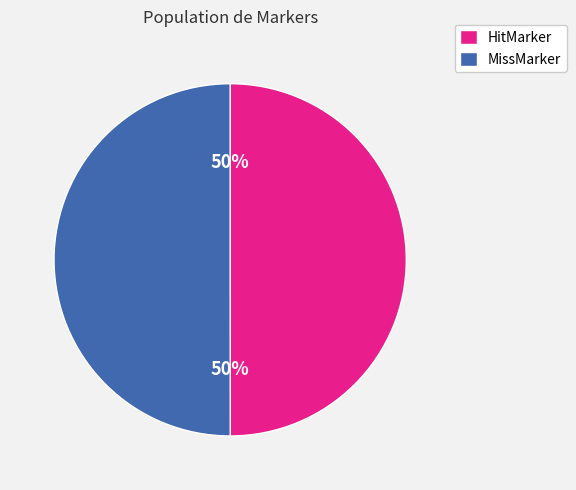

The MissMarker slice represents 35% of the pie. True or false?

False